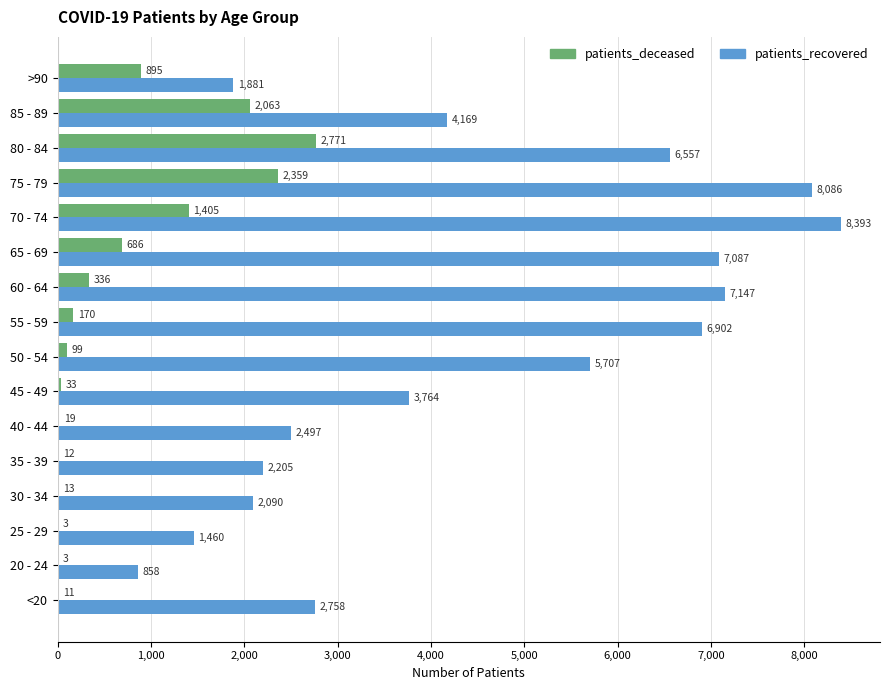

How many categories are shown in the chart?

16